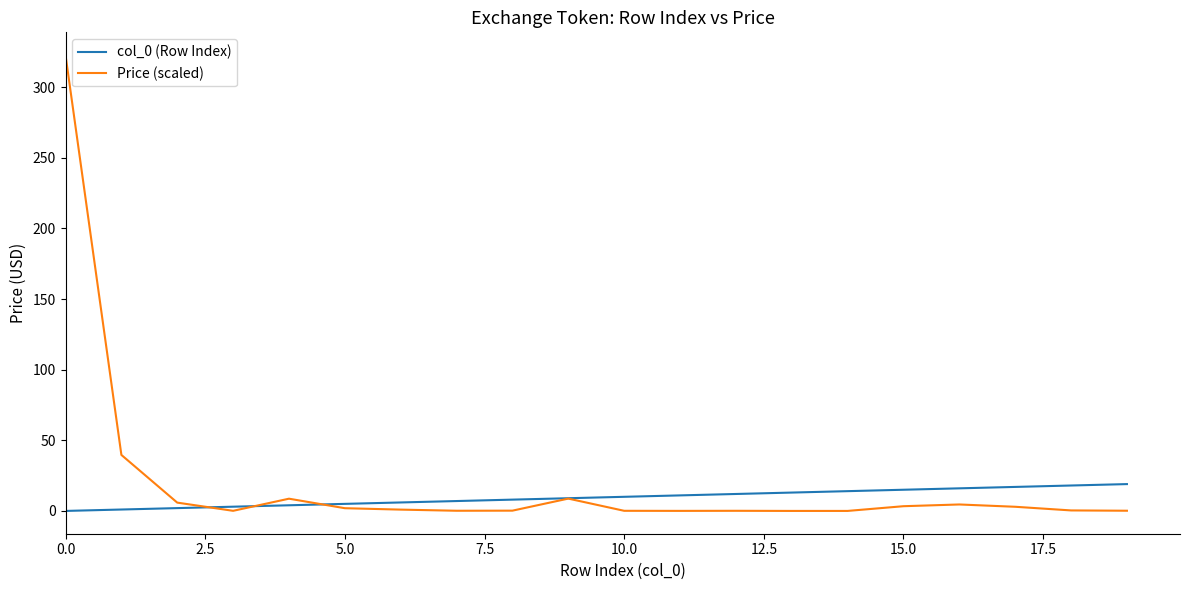

Which series has the largest range (max minus min)?

Price (scaled)